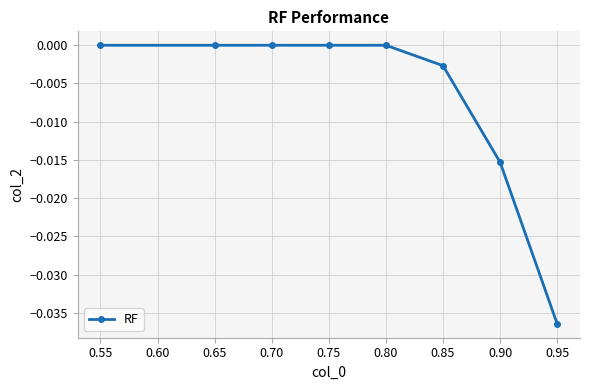

Which has a higher value, 0.65 or 0.85?

0.65